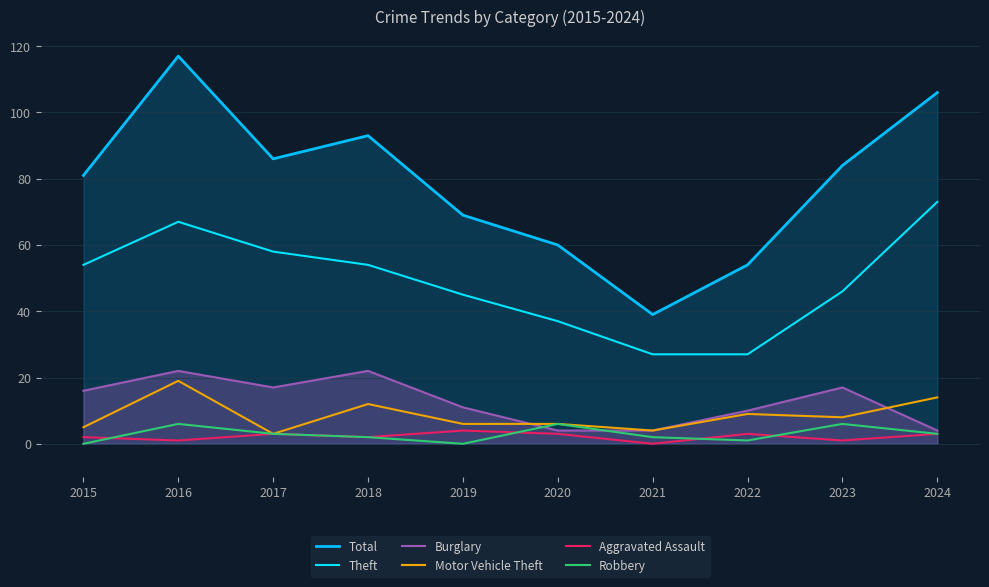

Is the value of Aggravated Assault at 2017 greater than the value of Robbery at 2016?

No